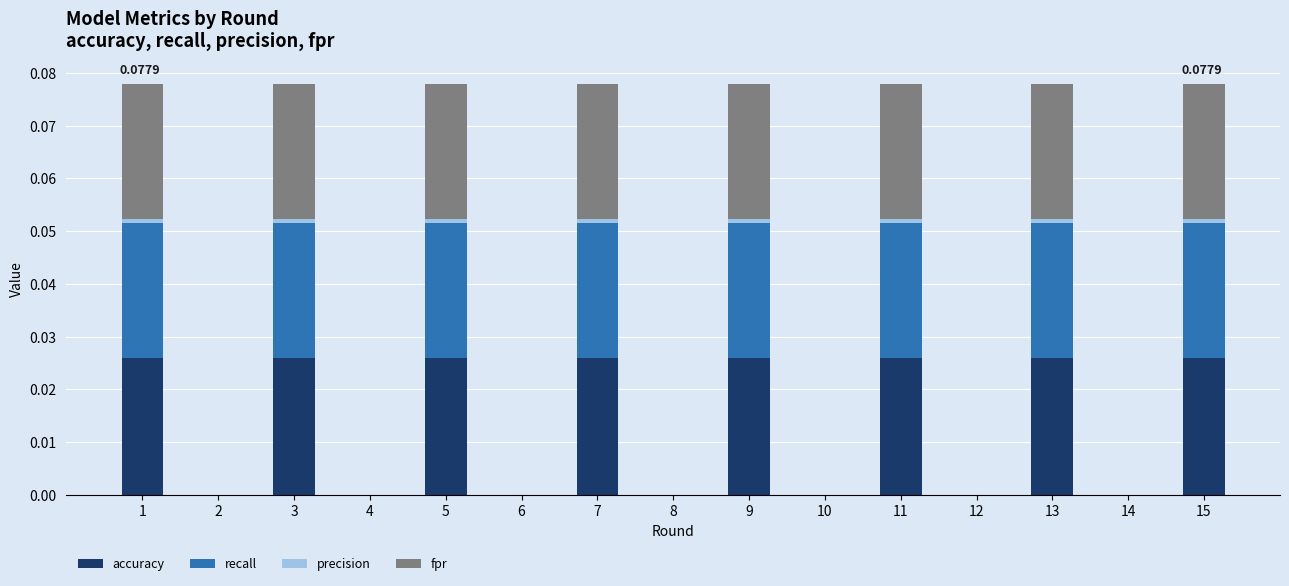

Does the chart contain stacked bars?

Yes